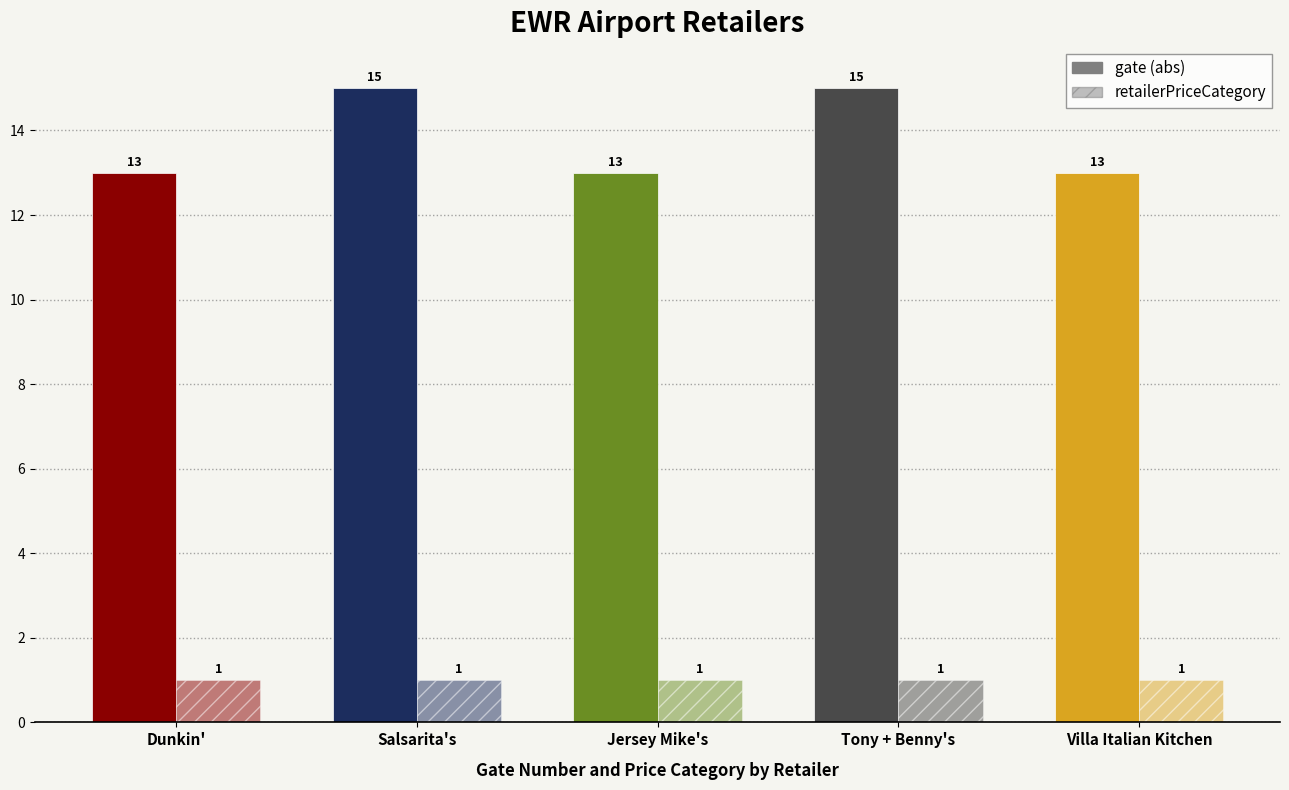

What is the maximum value for gate (abs)?

15